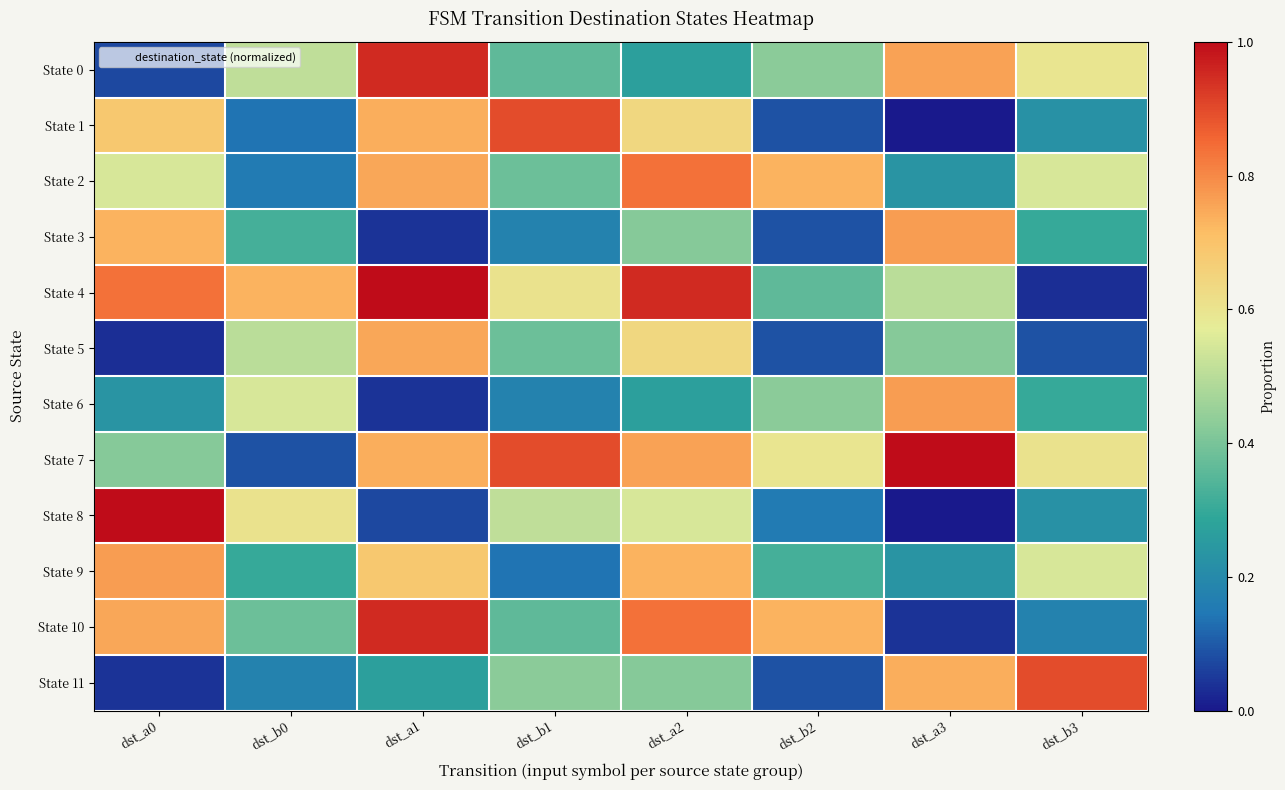

At how many categories does at least one series exceed 0?

8